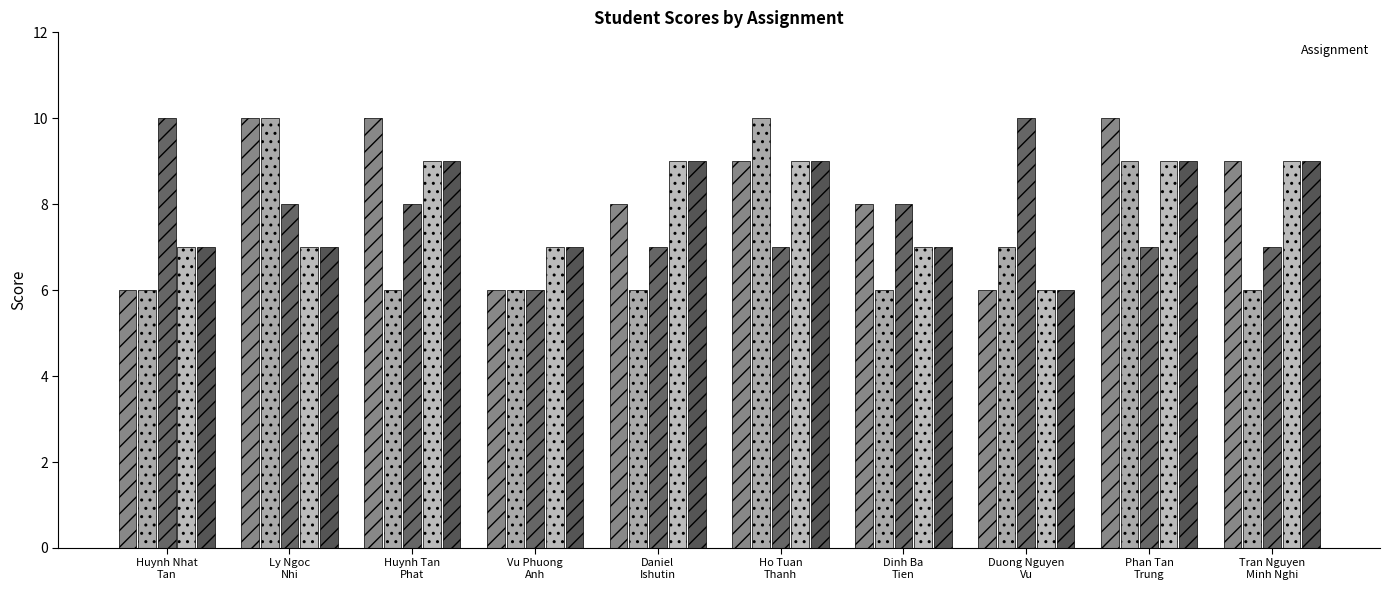

What is the smallest value displayed?

6